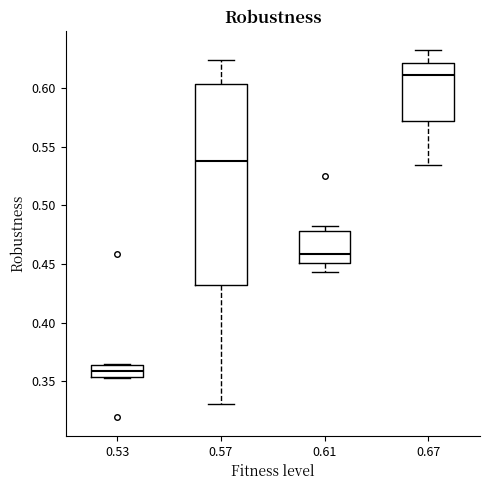

Reading left to right, transcribe this box plot: for each box, give where its median line is, the range the box spans, and where its two whiskers end, as read against the y-axis. The values are not printed on the chart, so give them approximately, as read against the axis.

0.53: median 0.360, box 0.355 to 0.365, whiskers 0.355 to 0.365
0.57: median 0.540, box 0.430 to 0.605, whiskers 0.330 to 0.625
0.61: median 0.460, box 0.450 to 0.480, whiskers 0.445 to 0.485
0.67: median 0.610, box 0.570 to 0.620, whiskers 0.535 to 0.635